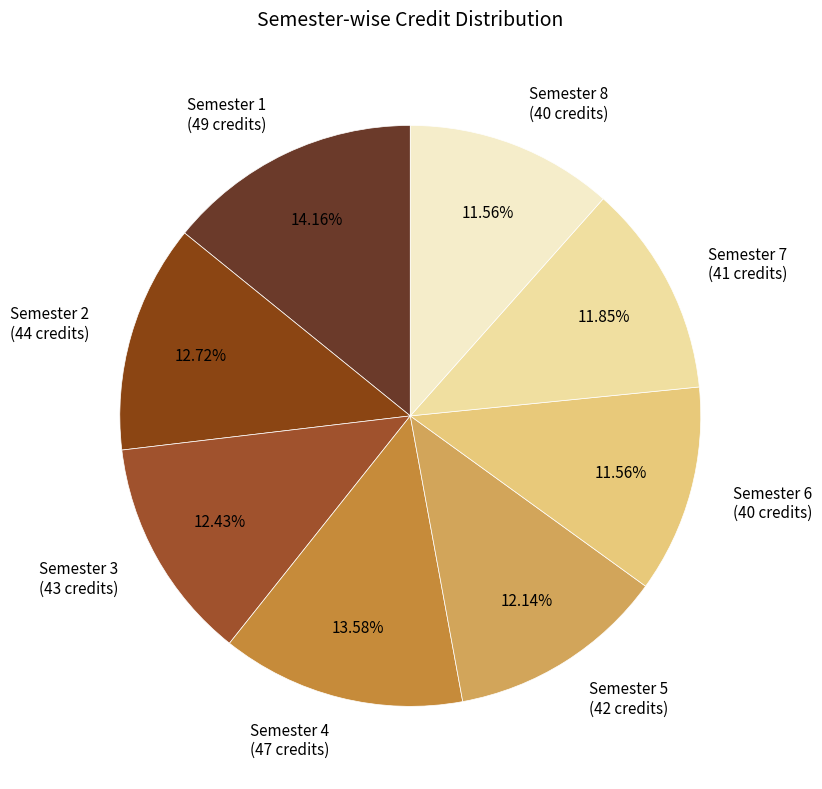

Do Semester 7 (41 credits) and Semester 5 (42 credits) together represent more than half of the pie?

No